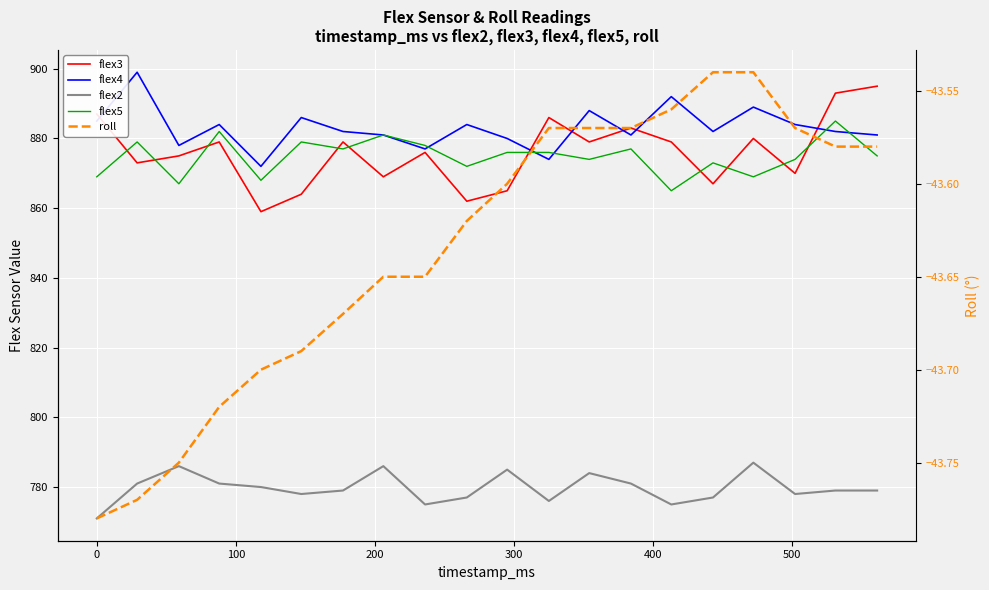

What is the value of the flex2 point at the 17th from the left?

787.0